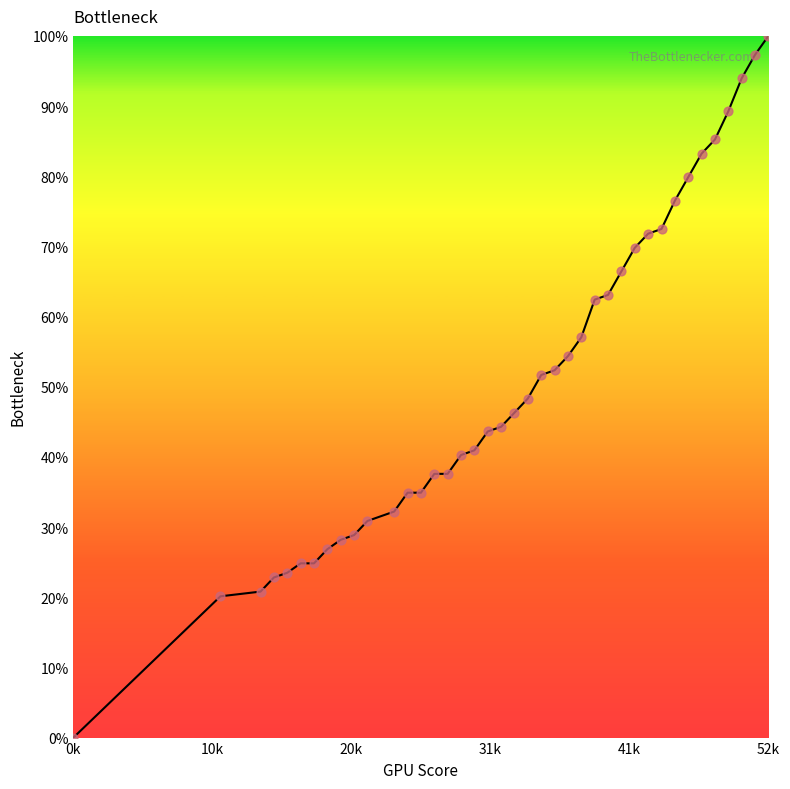

What is the difference between the maximum and minimum values?

100.0